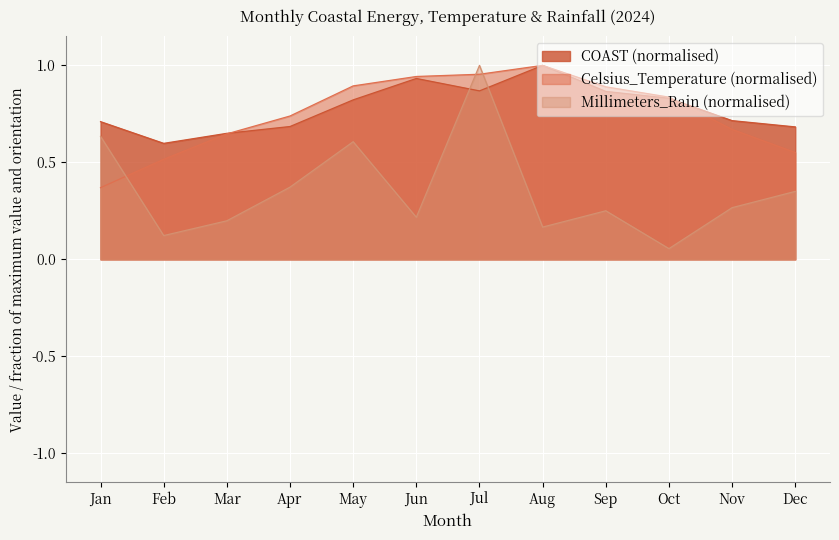

Rank the series by their maximum value, from highest to lowest.

COAST, Celsius_Temperature, Millimeters_Rain